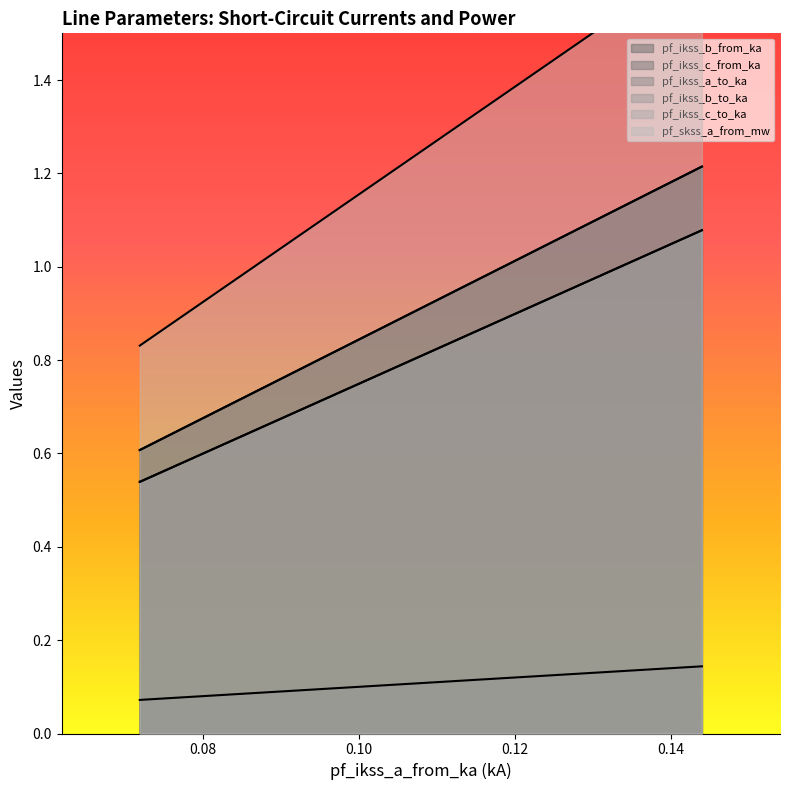

How many pf_ikss_b_to_ka values are between 0 and 1?

2